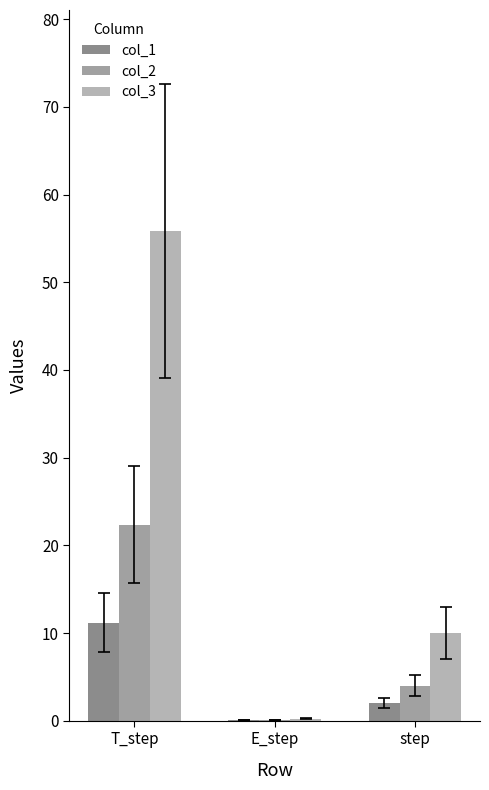

What are all the series names shown in the legend?

col_1, col_2, col_3